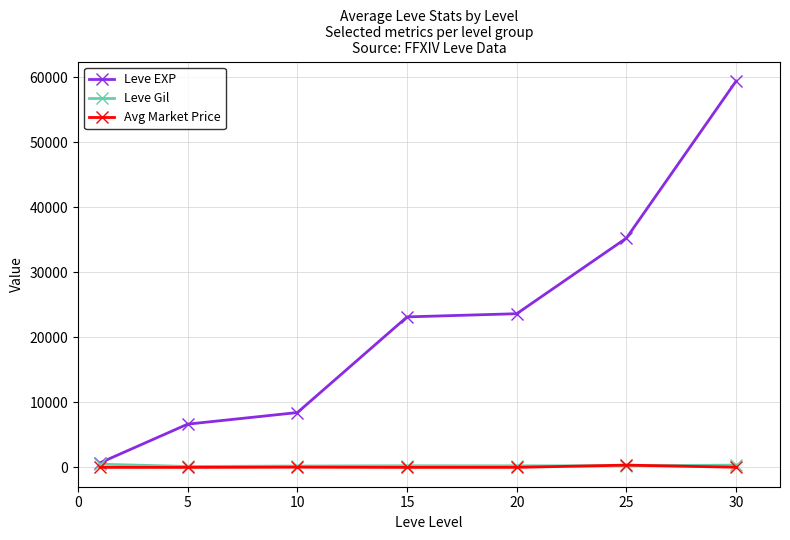

In Avg Market Price, how many points are higher than both neighbors (excluding endpoints)?

2